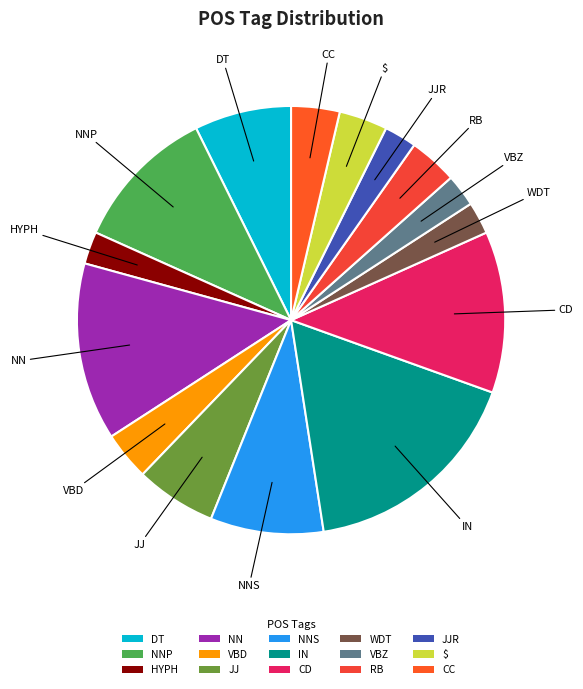

What is the ratio of the value at NNS to the value at CD?

0.7